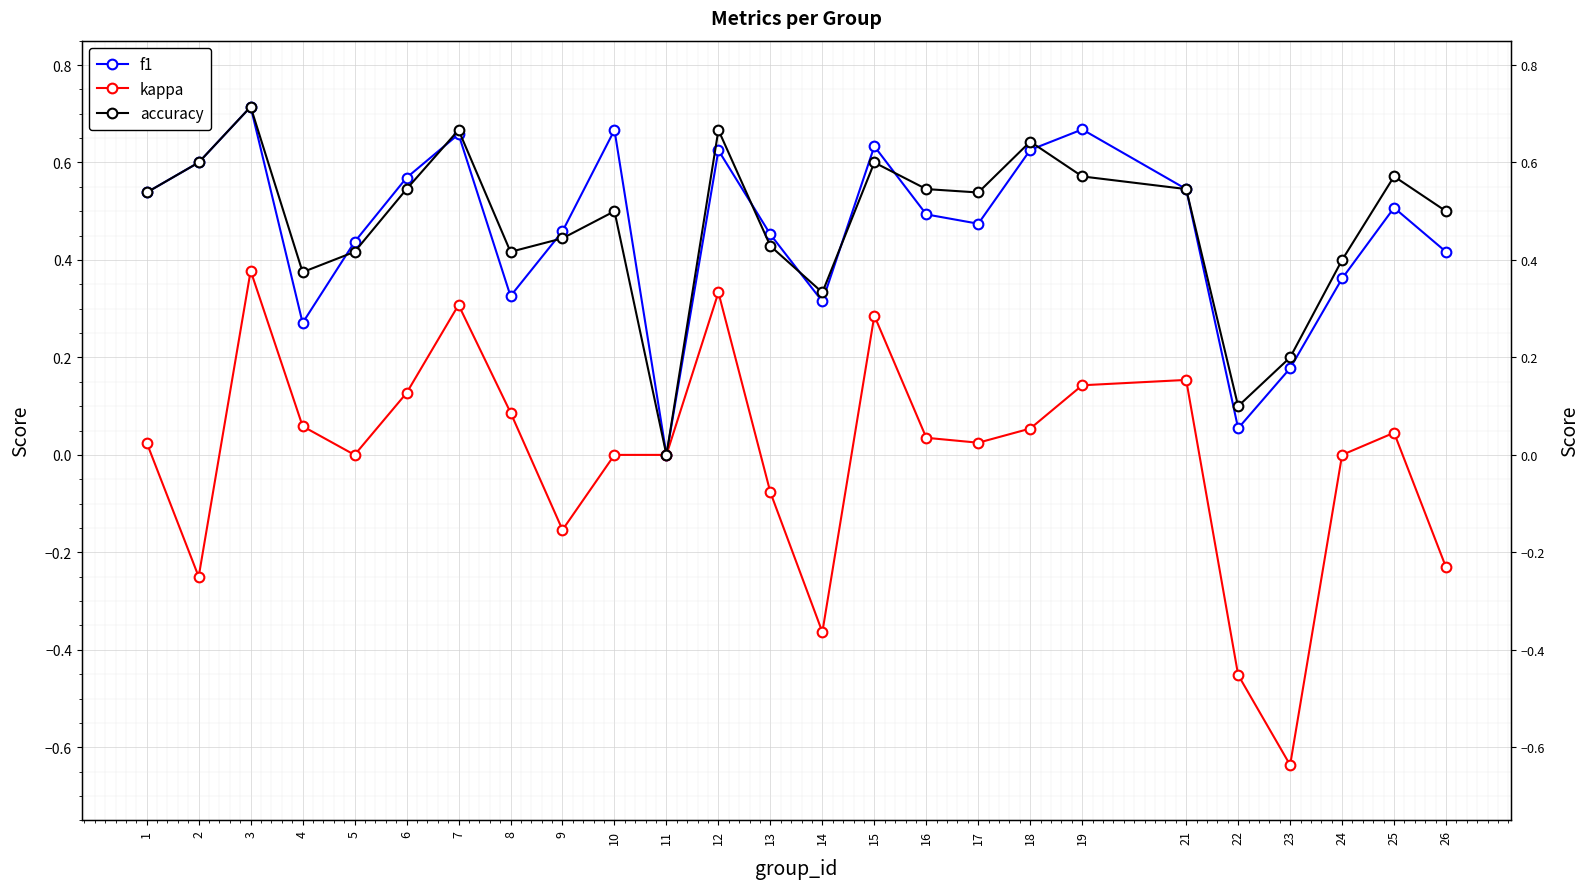

Rank the series by their maximum value, from lowest to highest.

kappa, f1, accuracy